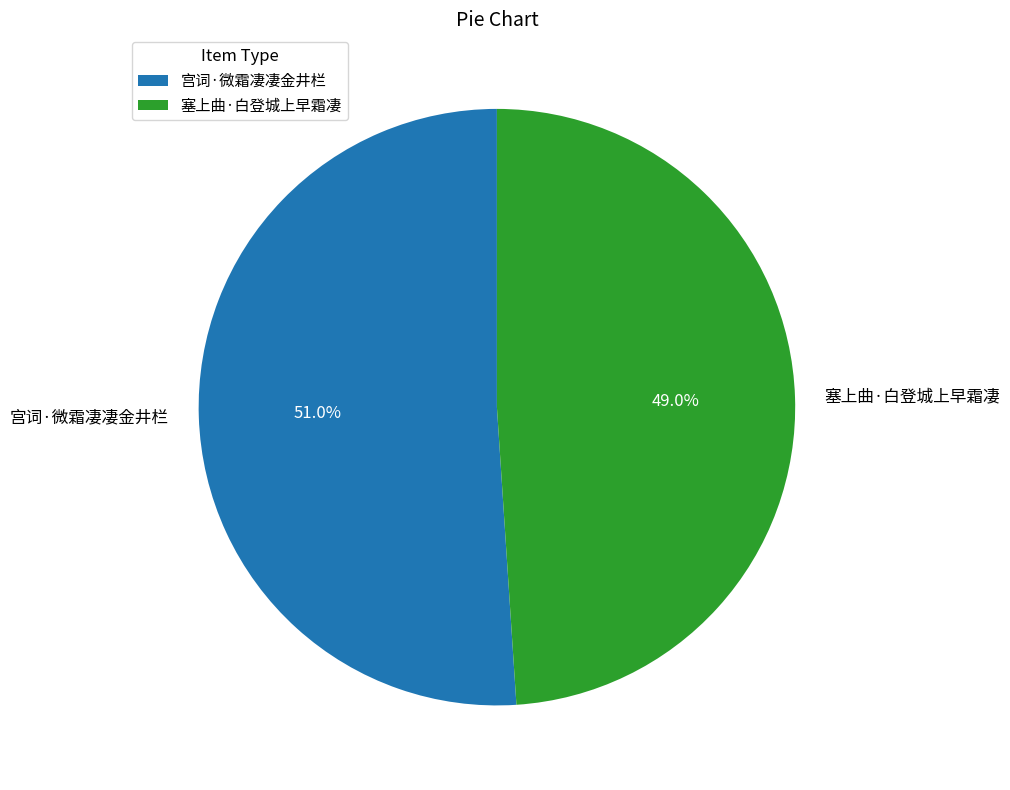

Which slice represents more than half of the pie?

宫词·微霜凄凄金井栏